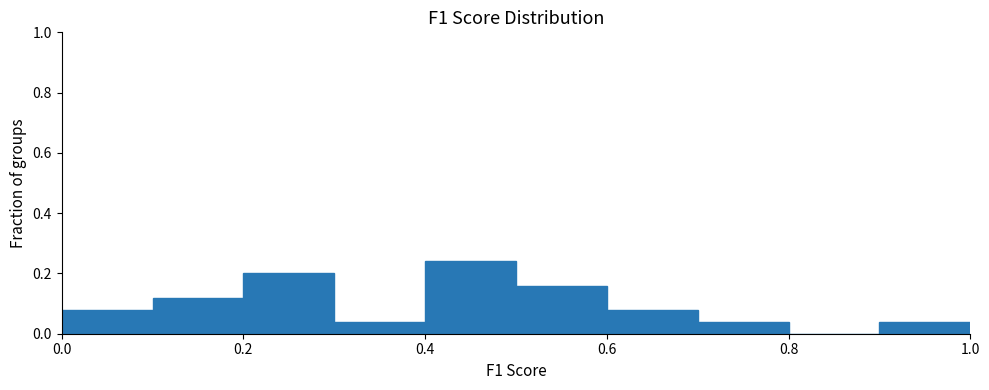

What is the height of the bar covering 0.6 to 0.7 on the x-axis? The values are not printed on the chart, so give them approximately, as read against the axis.

0.08